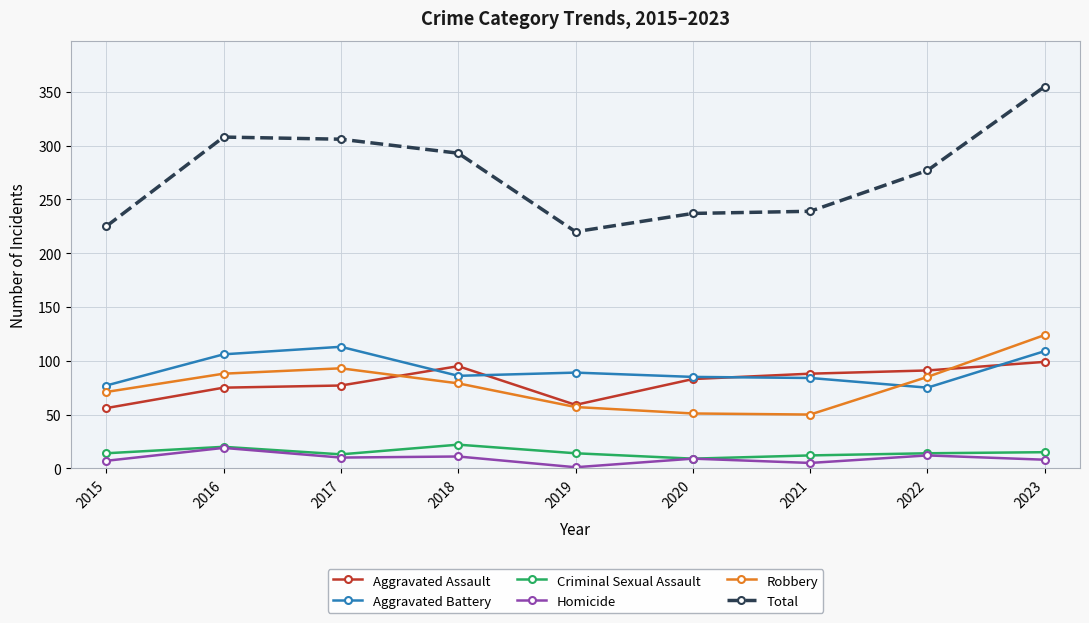

What is the sum of all Aggravated Battery values?

824